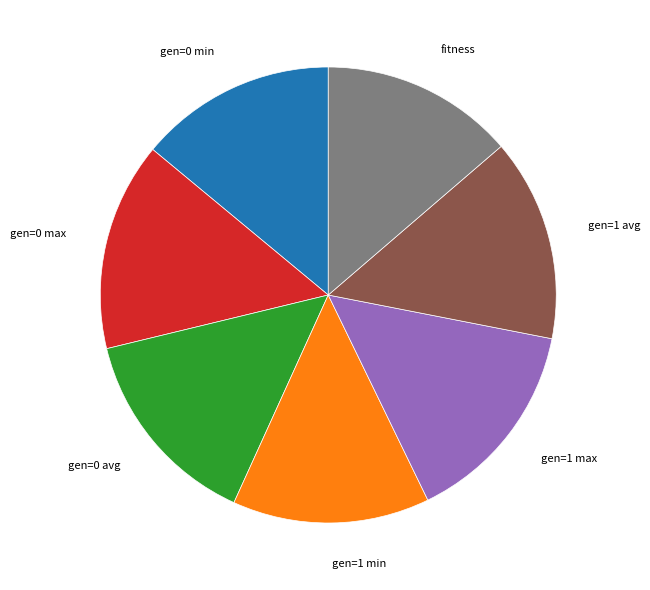

Approximately how many times larger is the value at fitness compared to gen=0 max?

0.9